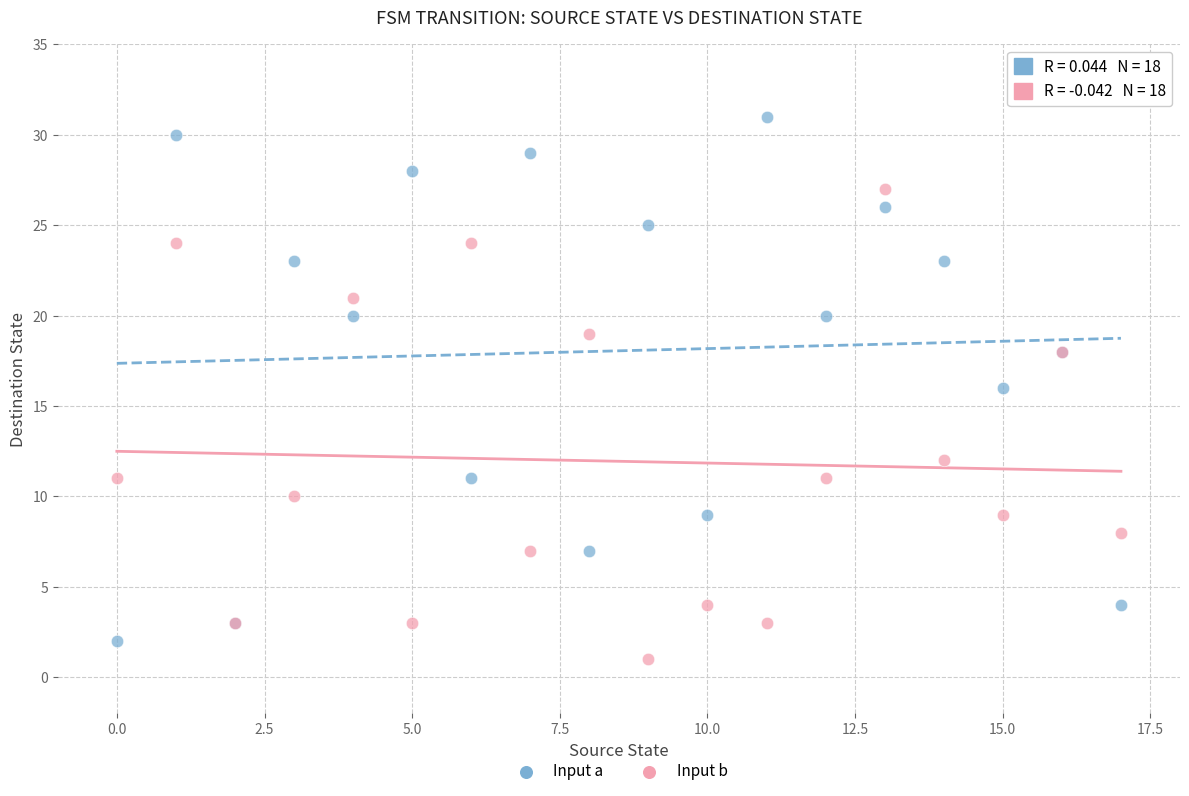

Which series contains the highest Y value?

Input a